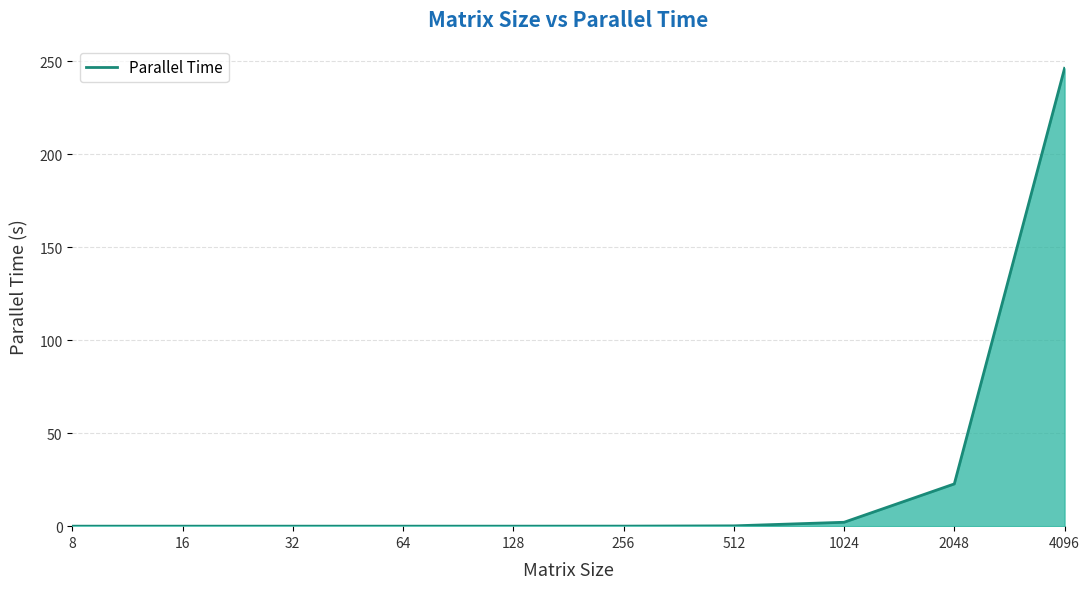

At which category does the chart reach its peak across all series?

4096